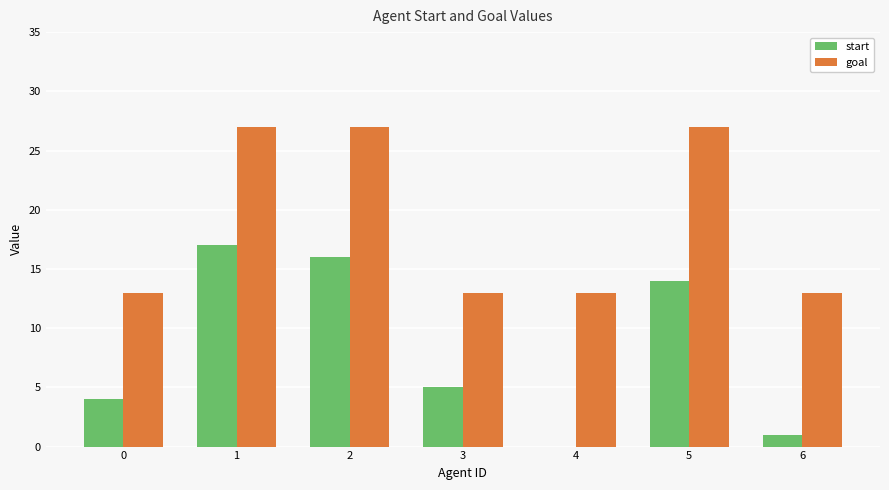

True or false: start has a value of 4 at 0.

True